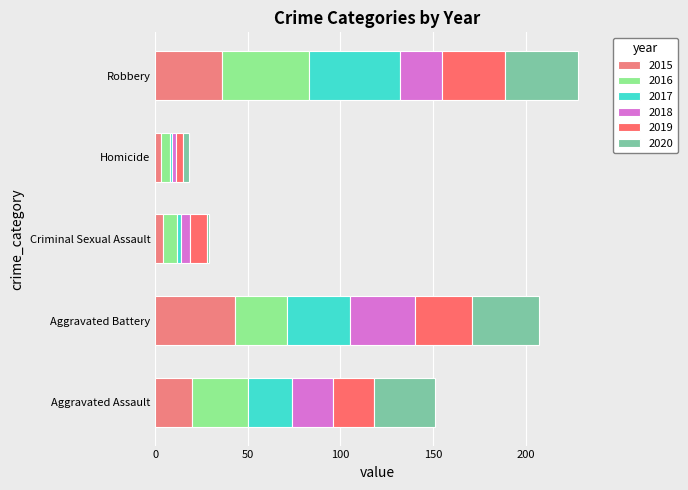

True or false: 2020 has a value of 1 at Criminal Sexual Assault.

True